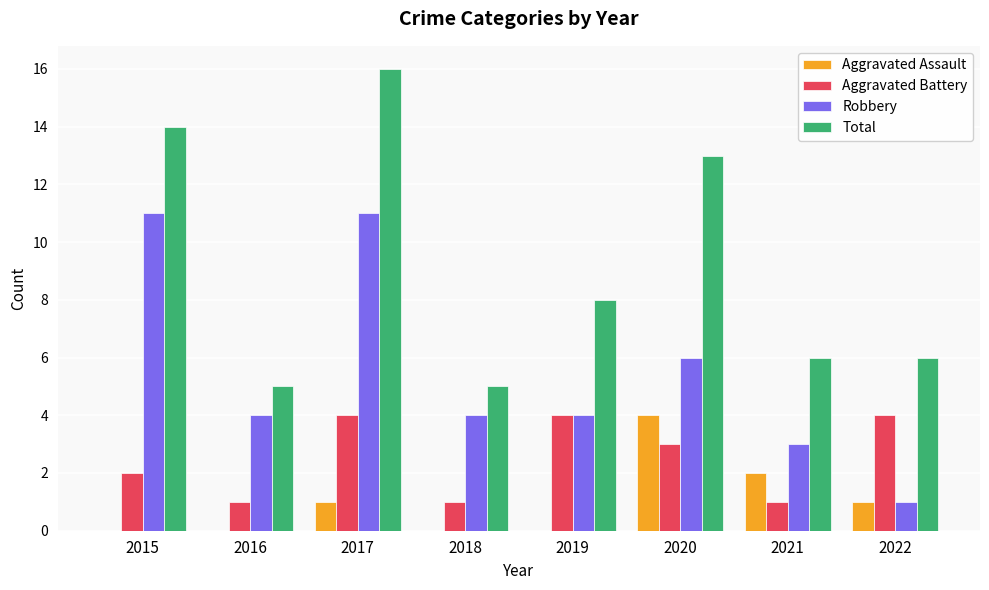

The value of Robbery at 2021 is 5. True or false?

False